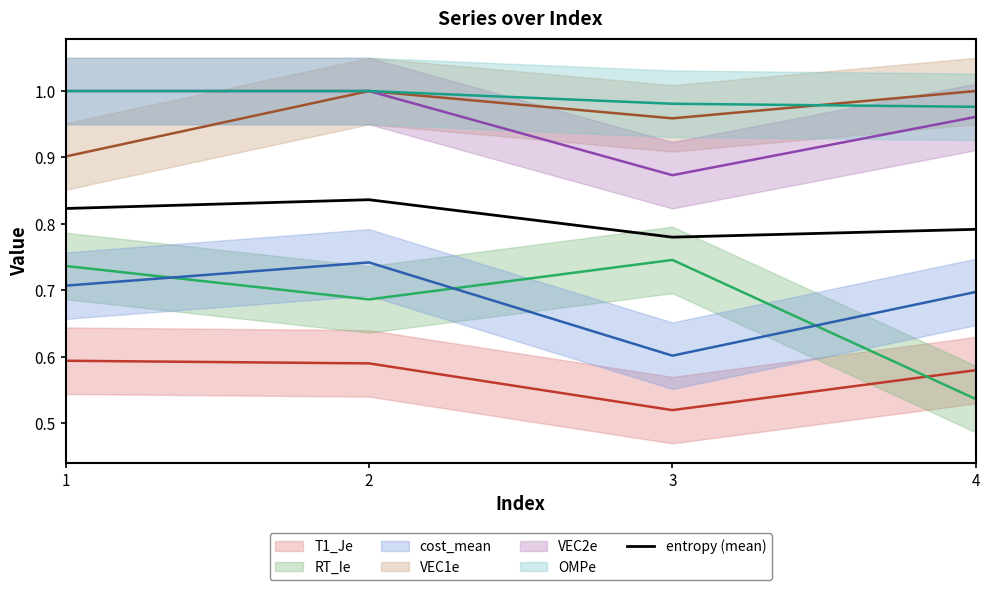

How many entropy (mean) values are between 0 and 1?

4